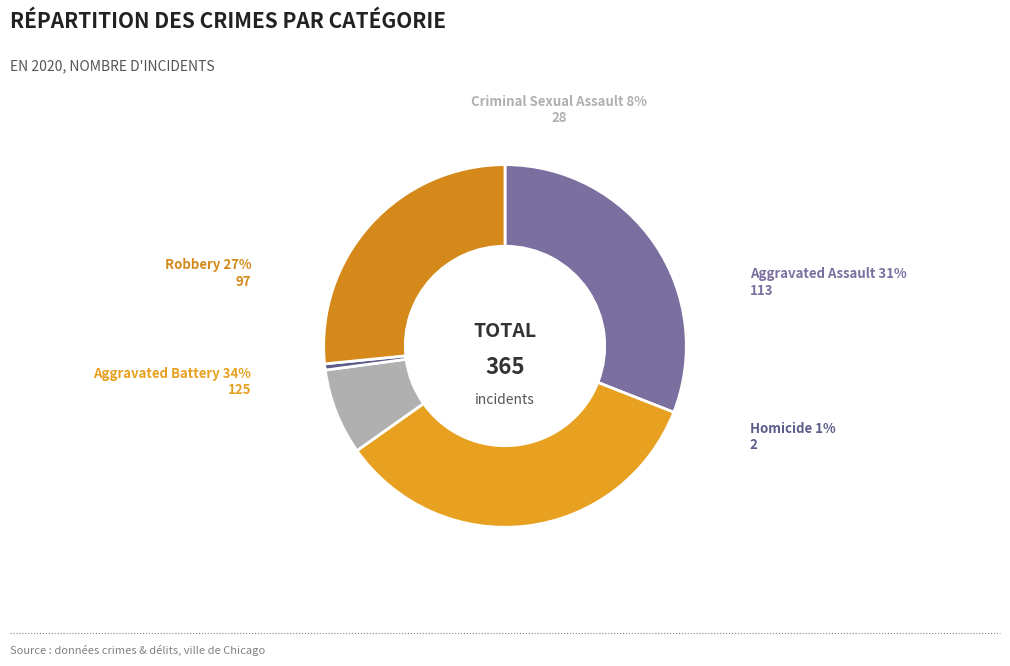

Between Aggravated Assault and Robbery, which is larger?

Aggravated Assault